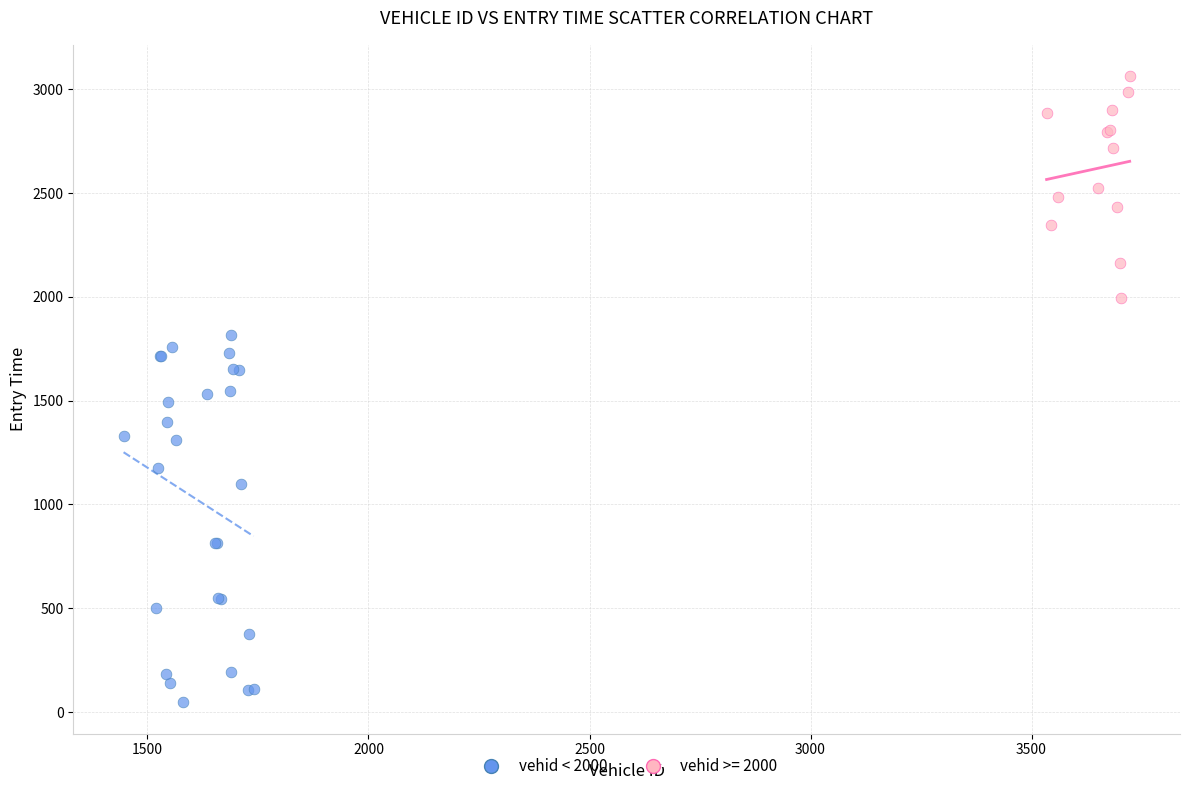

Which series has the largest Y range (max minus min)?

vehid < 2000